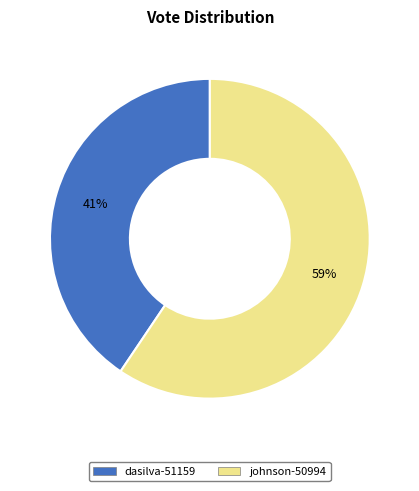

To the nearest percent, what is the combined percentage of dasilva-51159 and johnson-50994?

100%